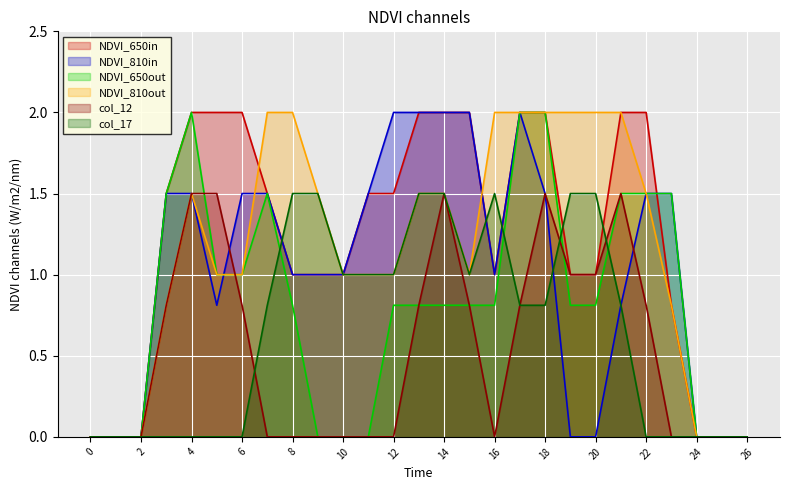

Which series changed the most between 18 and 20?

NDVI_810in